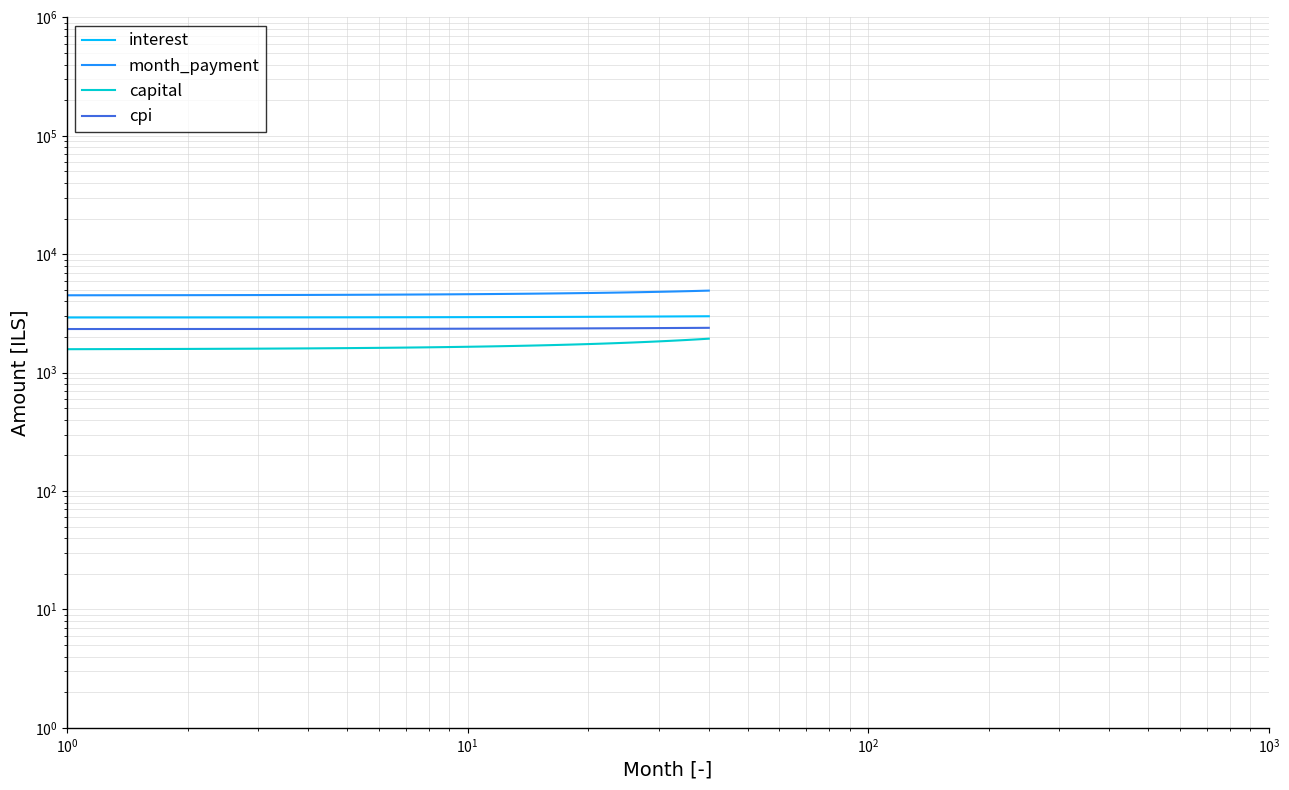

Reading left to right, transcribe all the data shown in this chart.

interest: 2923.5	2925.7	2927.9	2930.0	2932.2	2934.3	2936.4	2938.5	2940.6	2942.7	2944.7	2946.7	2948.7	2950.7	2952.6	2954.5	2956.4	2958.3	2960.2	2962.0	2963.8	2965.6	2967.4	2969.2	2970.9	2972.6	2974.3	2975.9	2977.5	2979.2	2980.7	2982.3	2983.8	2985.3	2986.8	2988.3	2989.7	2991.1	2992.5	2993.8
month_payment: 4500.9	4511.4	4522.0	4532.5	4543.1	4553.7	4564.3	4575.0	4585.6	4596.3	4607.1	4617.8	4628.6	4639.4	4650.2	4661.1	4671.9	4682.8	4693.8	4704.7	4715.7	4726.7	4737.7	4748.8	4759.9	4771.0	4782.1	4793.3	4804.4	4815.6	4826.9	4838.1	4849.4	4860.8	4872.1	4883.5	4894.9	4906.3	4917.7	4929.2
capital: 1577.5	1585.7	1594.1	1602.5	1610.9	1619.4	1627.9	1636.4	1645.0	1653.7	1662.4	1671.1	1679.9	1688.7	1697.6	1706.5	1715.5	1724.5	1733.6	1742.7	1751.8	1761.1	1770.3	1779.6	1789.0	1798.4	1807.8	1817.3	1826.9	1836.5	1846.1	1855.9	1865.6	1875.4	1885.3	1895.2	1905.1	1915.2	1925.2	1935.4
cpi: 2335.1	2336.8	2338.6	2340.3	2342.0	2343.7	2345.4	2347.0	2348.6	2350.3	2351.9	2353.5	2355.0	2356.6	2358.1	2359.6	2361.1	2362.6	2364.1	2365.6	2367.0	2368.4	2369.8	2371.2	2372.5	2373.9	2375.2	2376.5	2377.8	2379.0	2380.3	2381.5	2382.7	2383.9	2385.1	2386.2	2387.3	2388.4	2389.5	2390.6